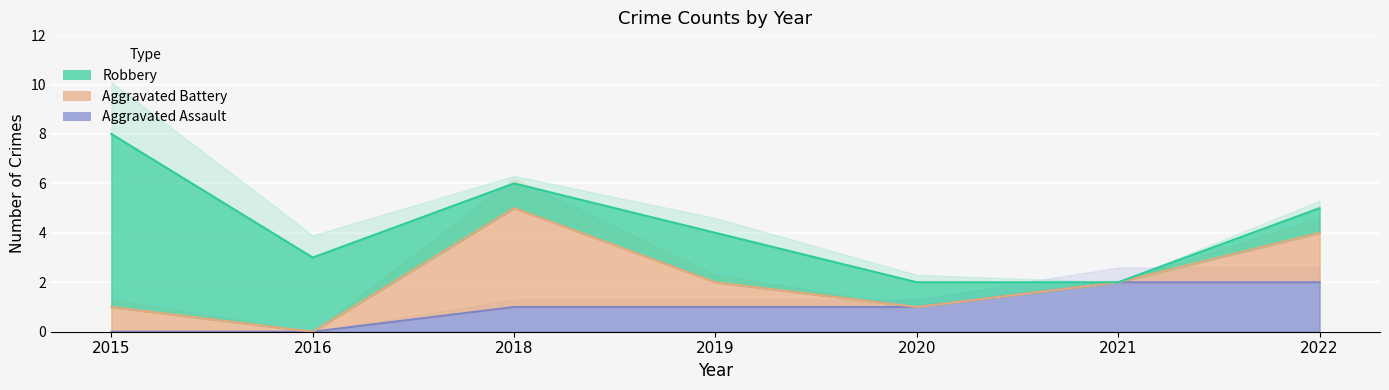

What are all the series names shown in the legend?

Aggravated Assault, Aggravated Battery, Robbery